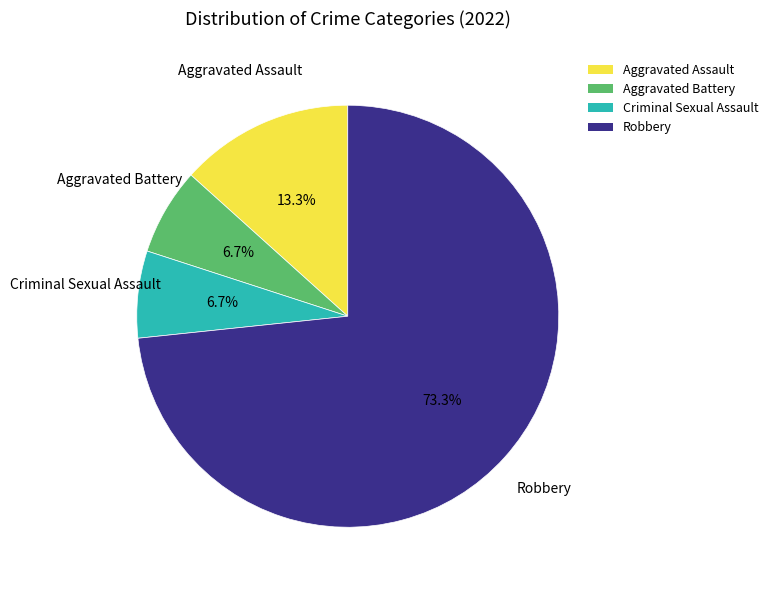

Which category has the biggest portion of the pie?

Robbery